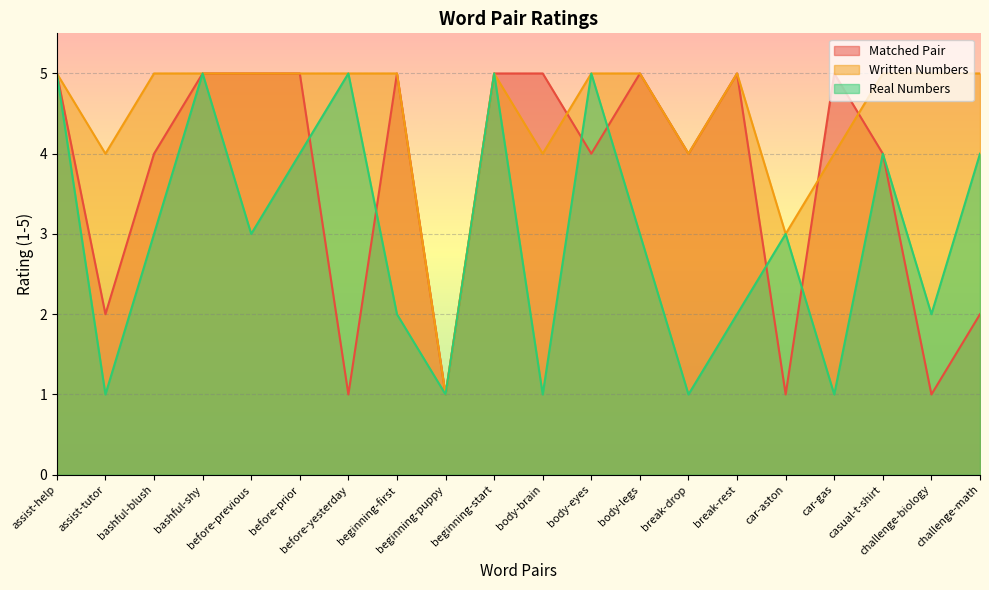

What position from the left is body-legs?

13